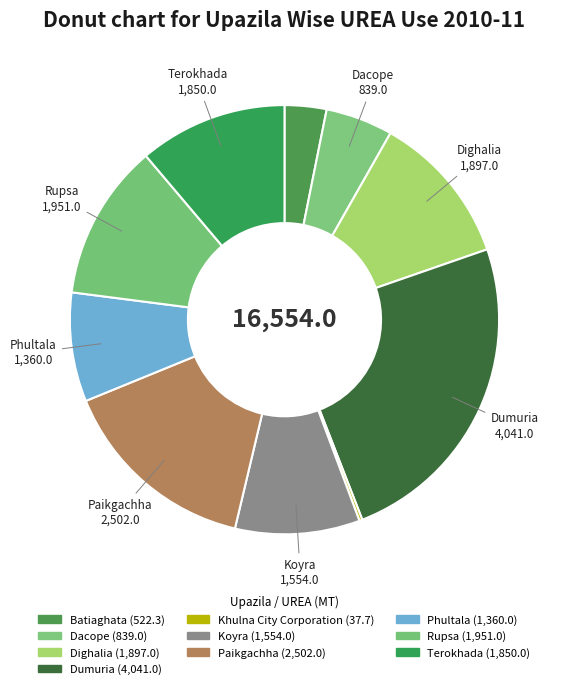

What portion of the pie excludes Rupsa?

88.2%